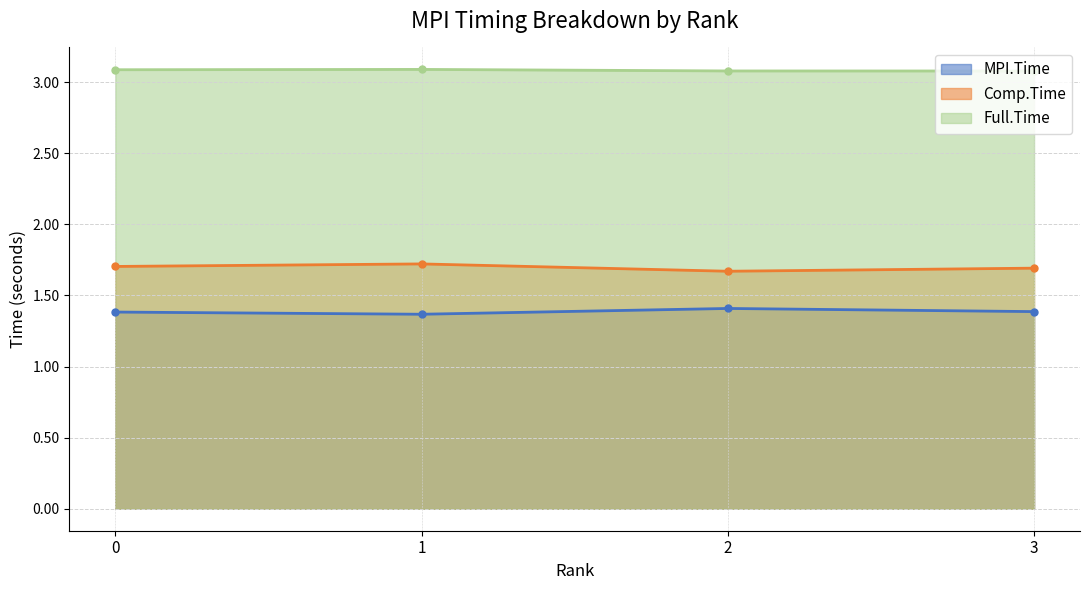

At which category is the sum across all series the highest?

1